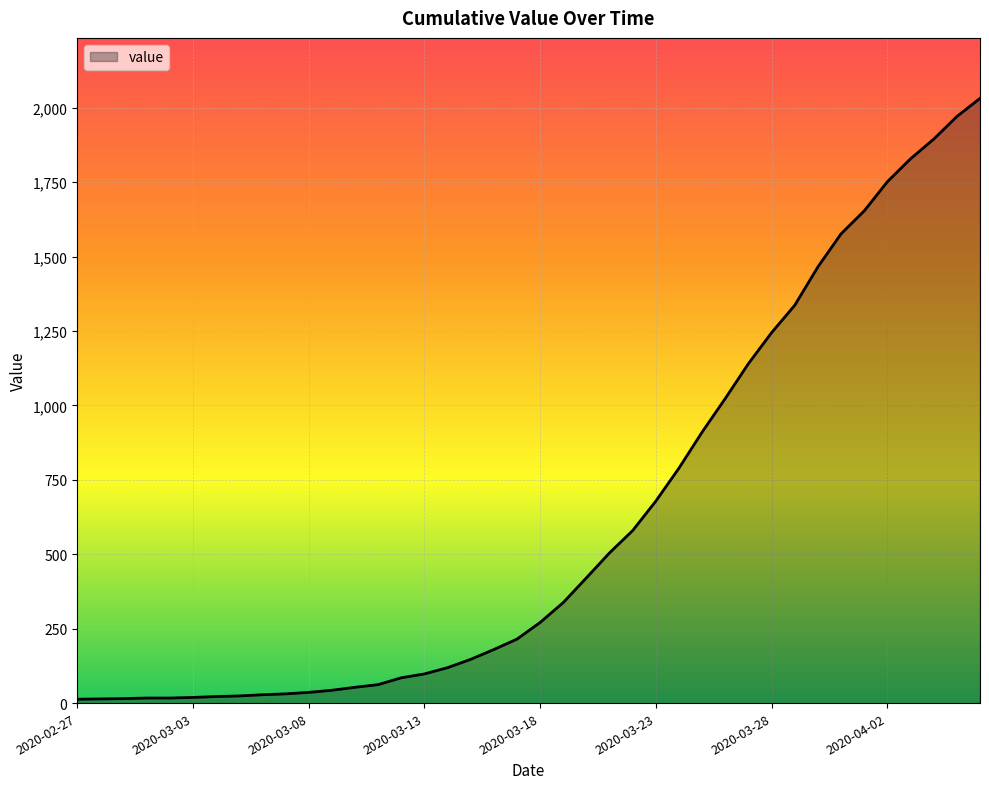

How many values are below 271?

20